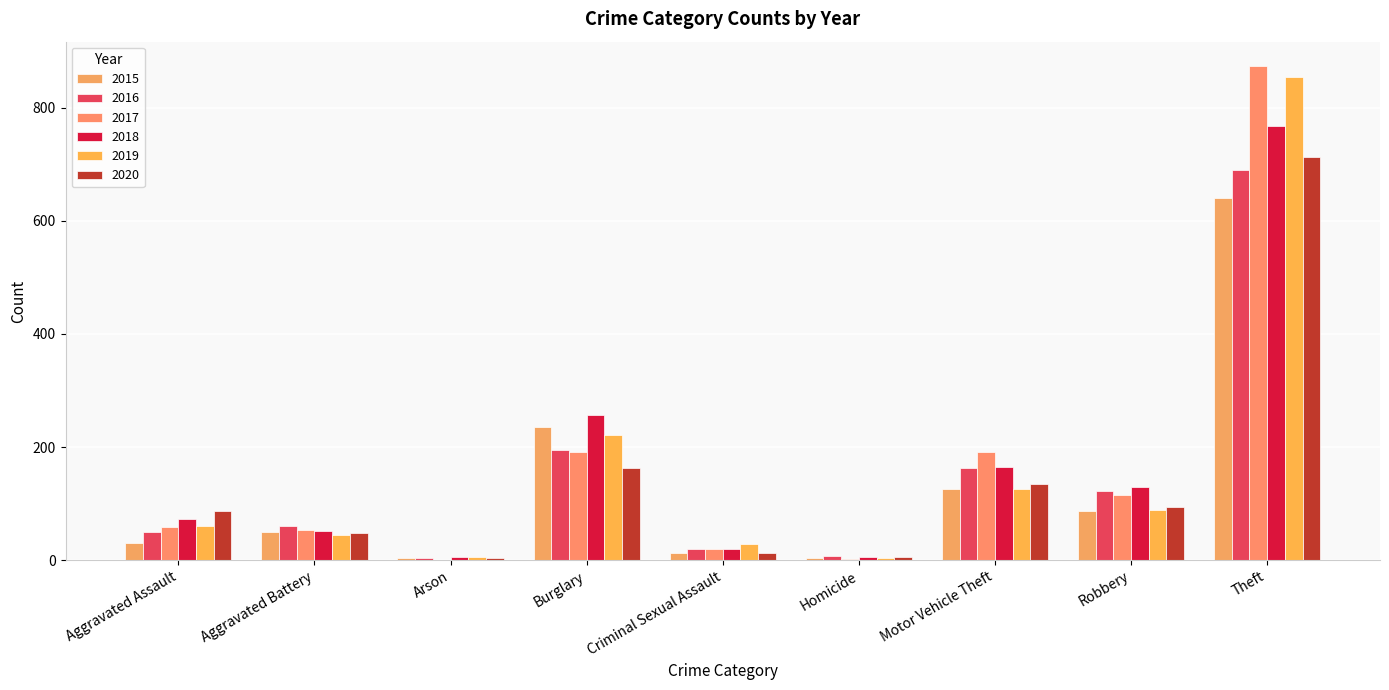

Are the bars horizontal?

No